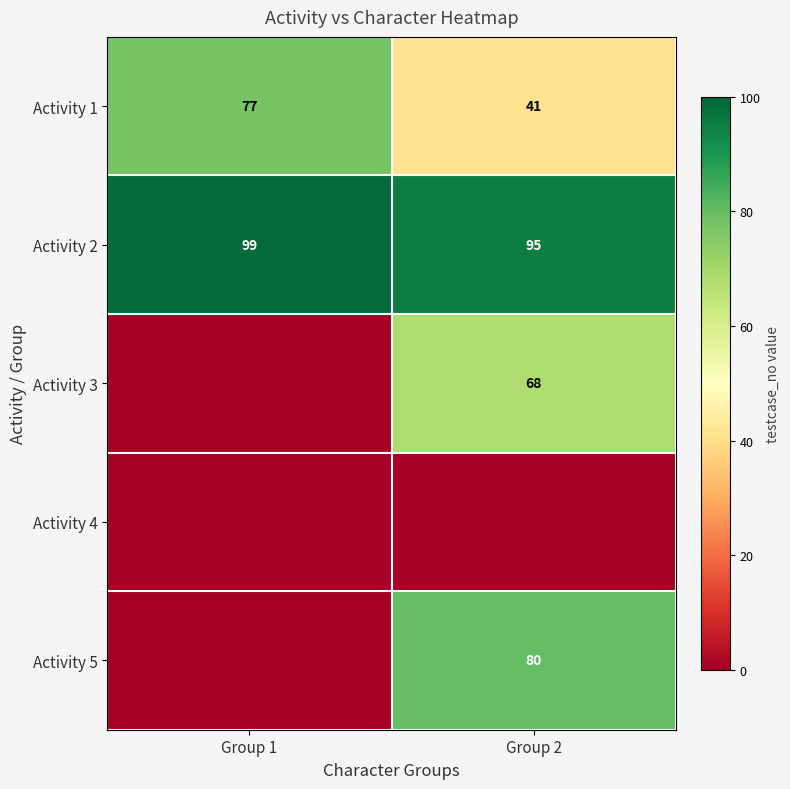

Is the value of Activity 5 at Group 2 greater than the value of Activity 2 at Group 2?

No